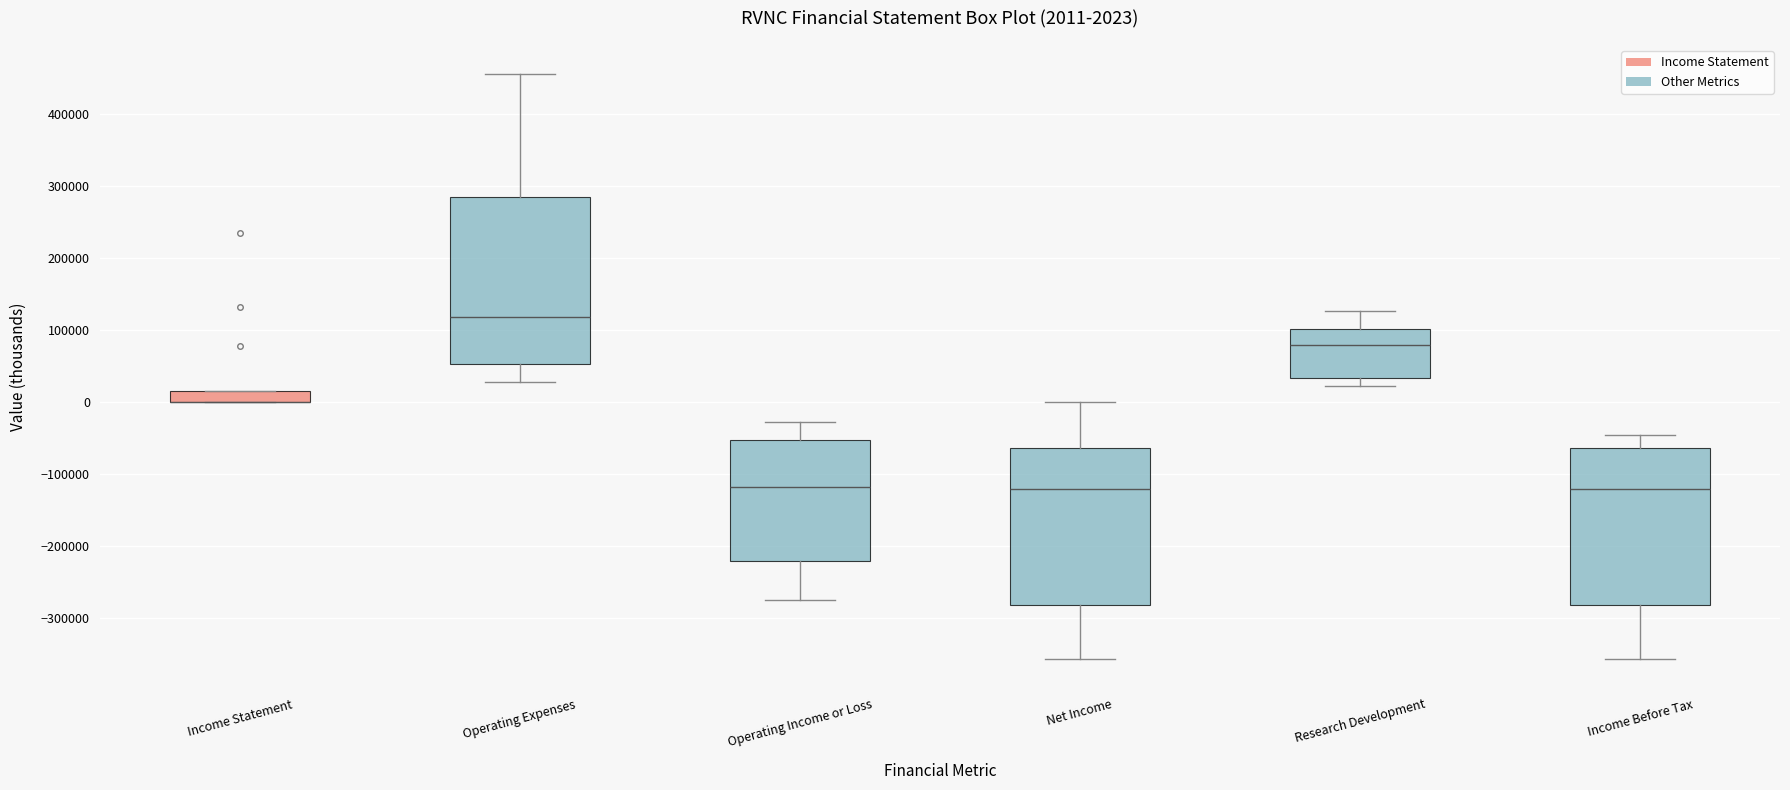

Comparing the boxes themselves (not the whiskers), which one is the tallest?

Operating Expenses